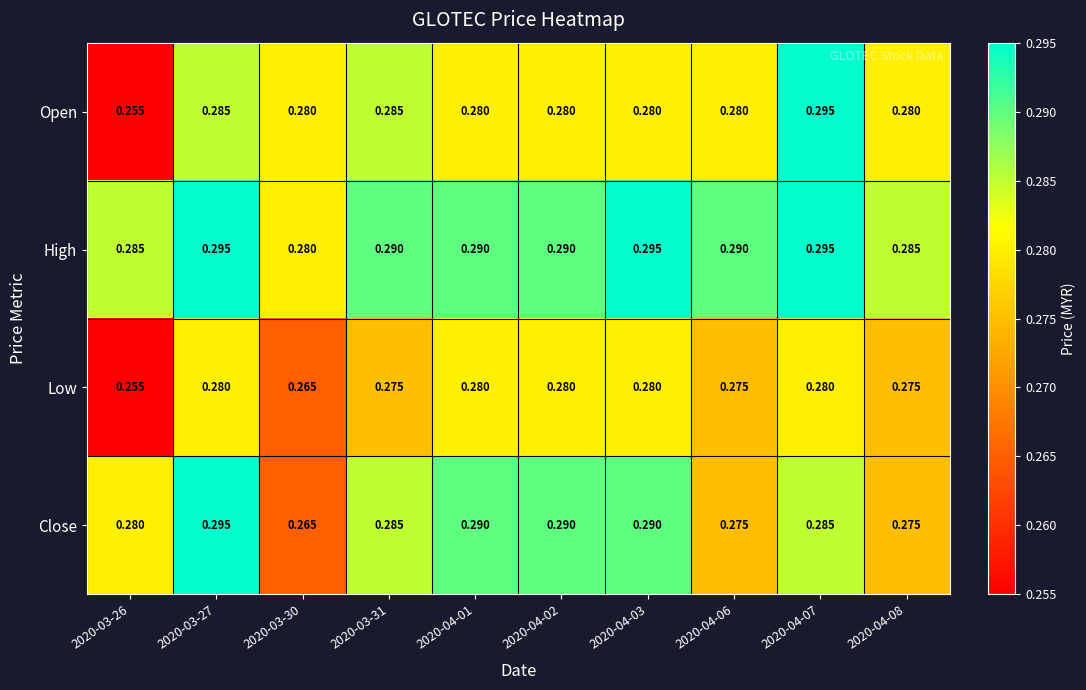

Between 2020-03-30 and 2020-04-07, which series saw the biggest shift?

Close